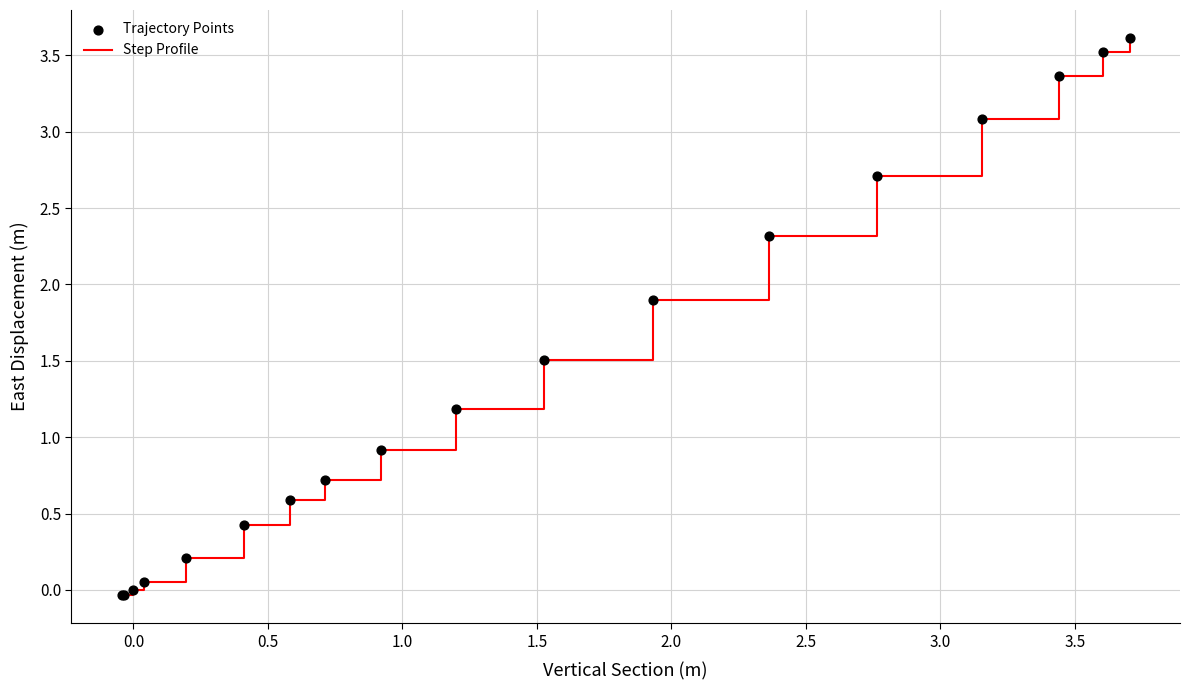

What is the maximum value shown in the chart?

3.6